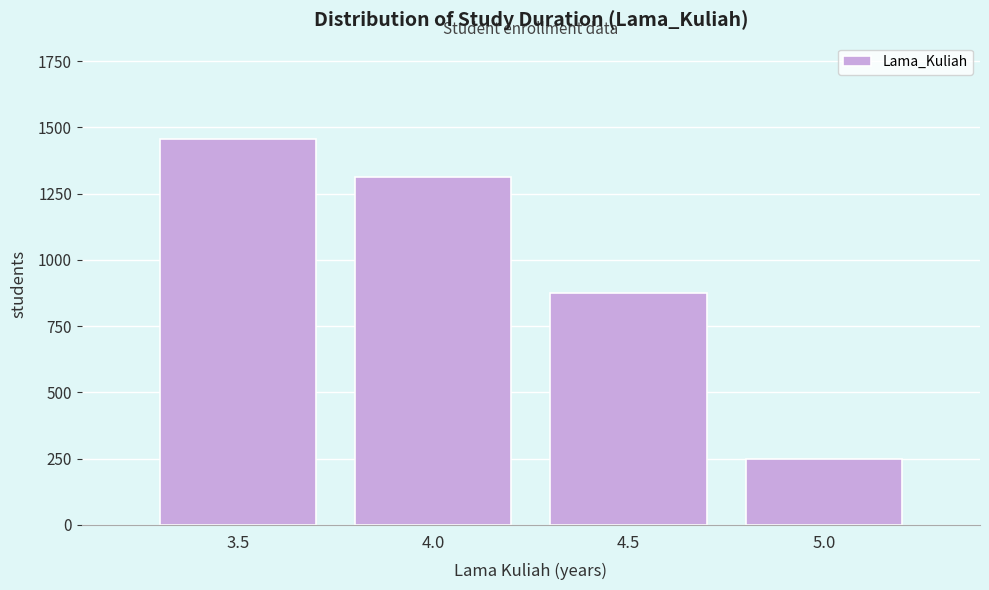

Reading left to right, list all the values displayed in this chart.

1456	1312	875	250